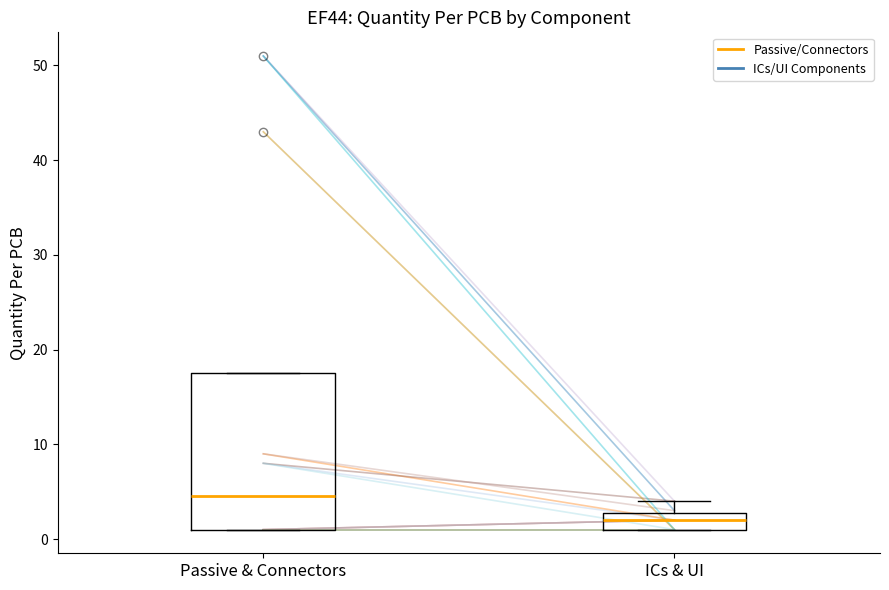

Where is the lower edge of the box for Passive & Connectors on the y-axis? The values are not printed on the chart, so give them approximately, as read against the axis.

1